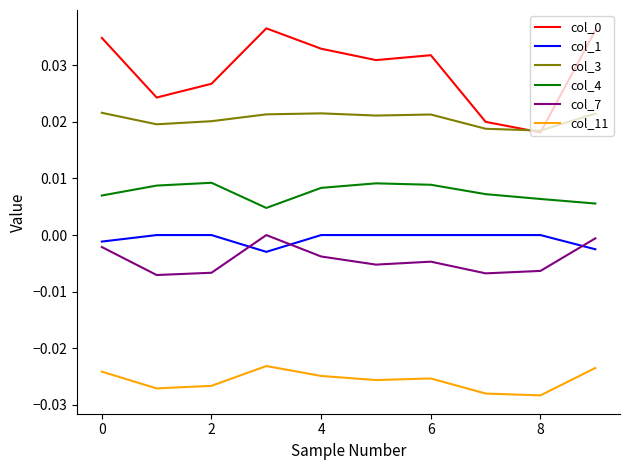

True or false: col_11 and col_1 intersect in this chart.

False